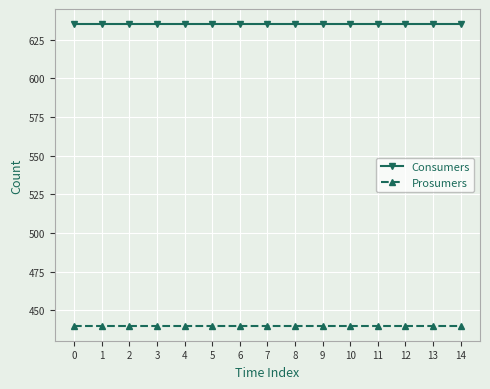

Reading right to left, transcribe all the data shown in this chart.

Consumers: 14=635	13=635	12=635	11=635	10=635	9=635	8=635	7=635	6=635	5=635	4=635	3=635	2=635	1=635	0=635
Prosumers: 14=440	13=440	12=440	11=440	10=440	9=440	8=440	7=440	6=440	5=440	4=440	3=440	2=440	1=440	0=440